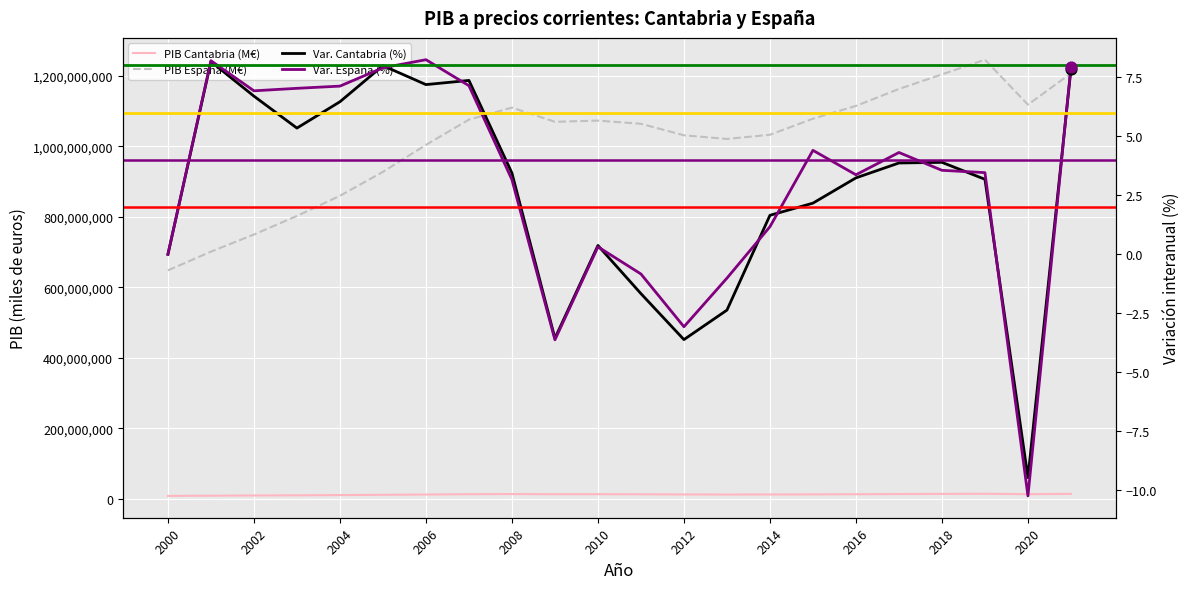

Which series has the widest spread of Y values?

PIB España (M€)